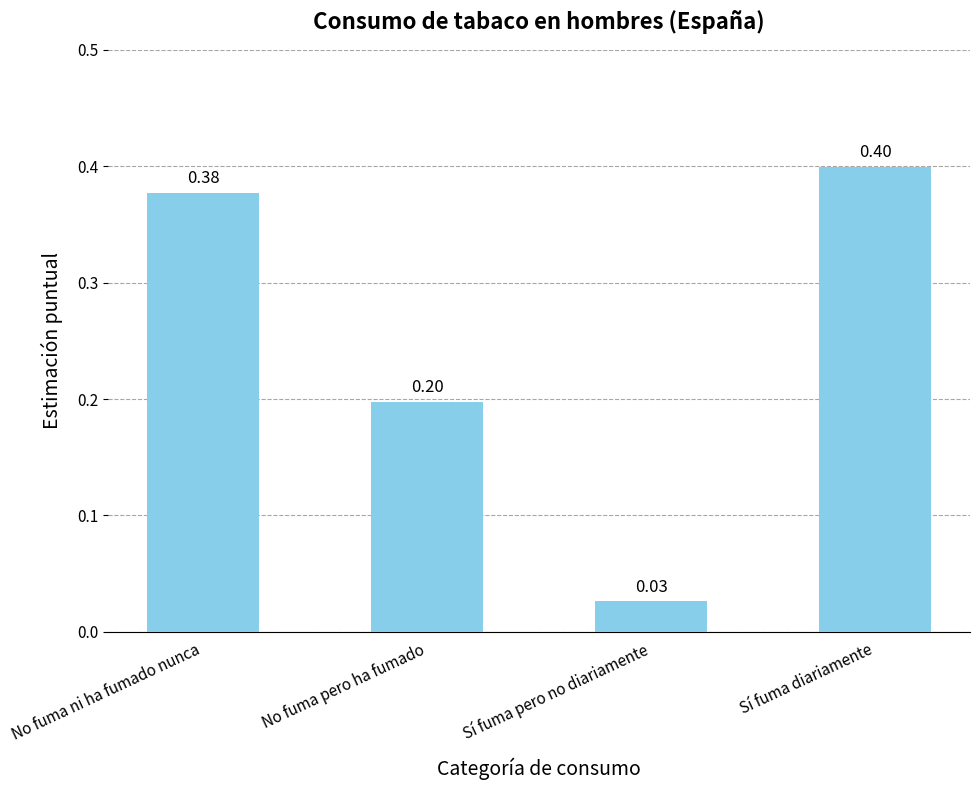

Which category has the lowest value across all series?

Sí fuma pero no diariamente